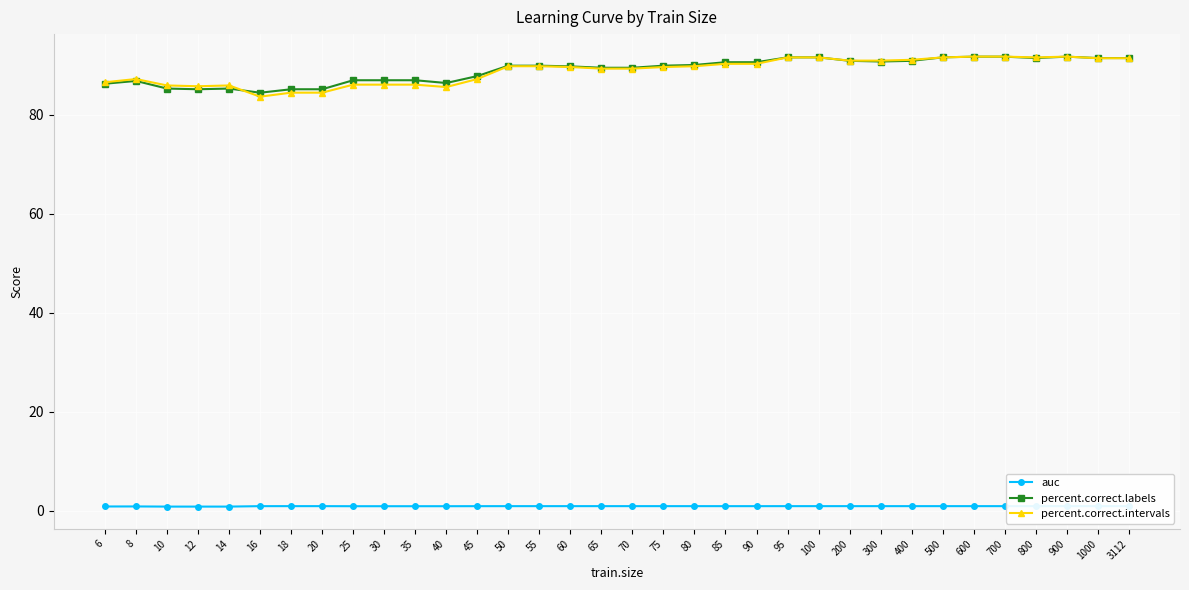

What is the value of the percent.correct.intervals point at the 29th from the left?

91.7